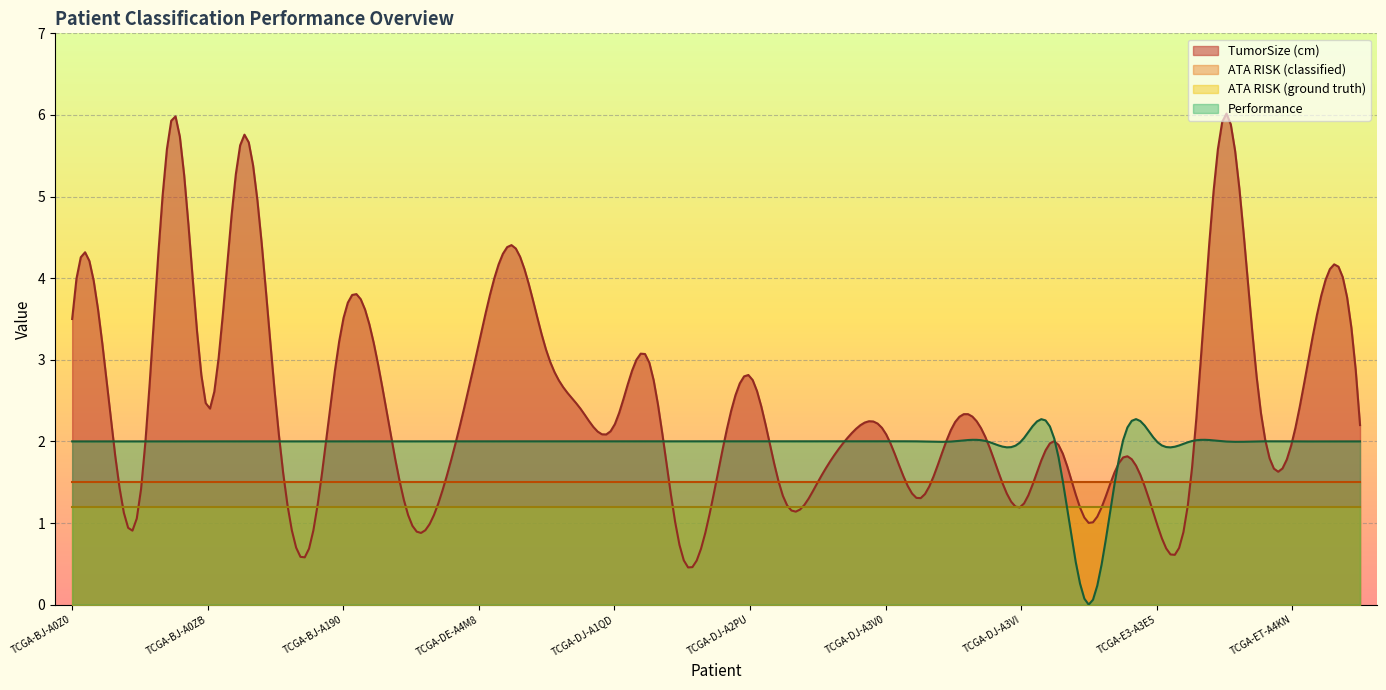

What is the total value across all series at TCGA-BJ-A45F?

4.5